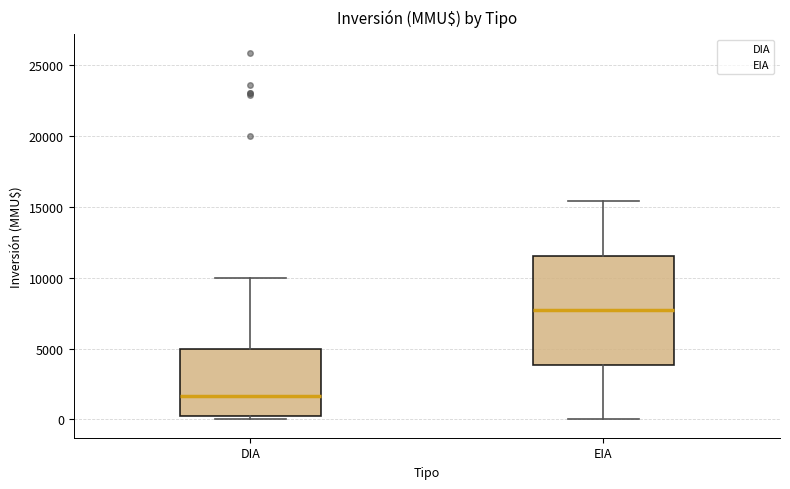

Comparing the boxes themselves (not the whiskers), which one is the tallest?

EIA